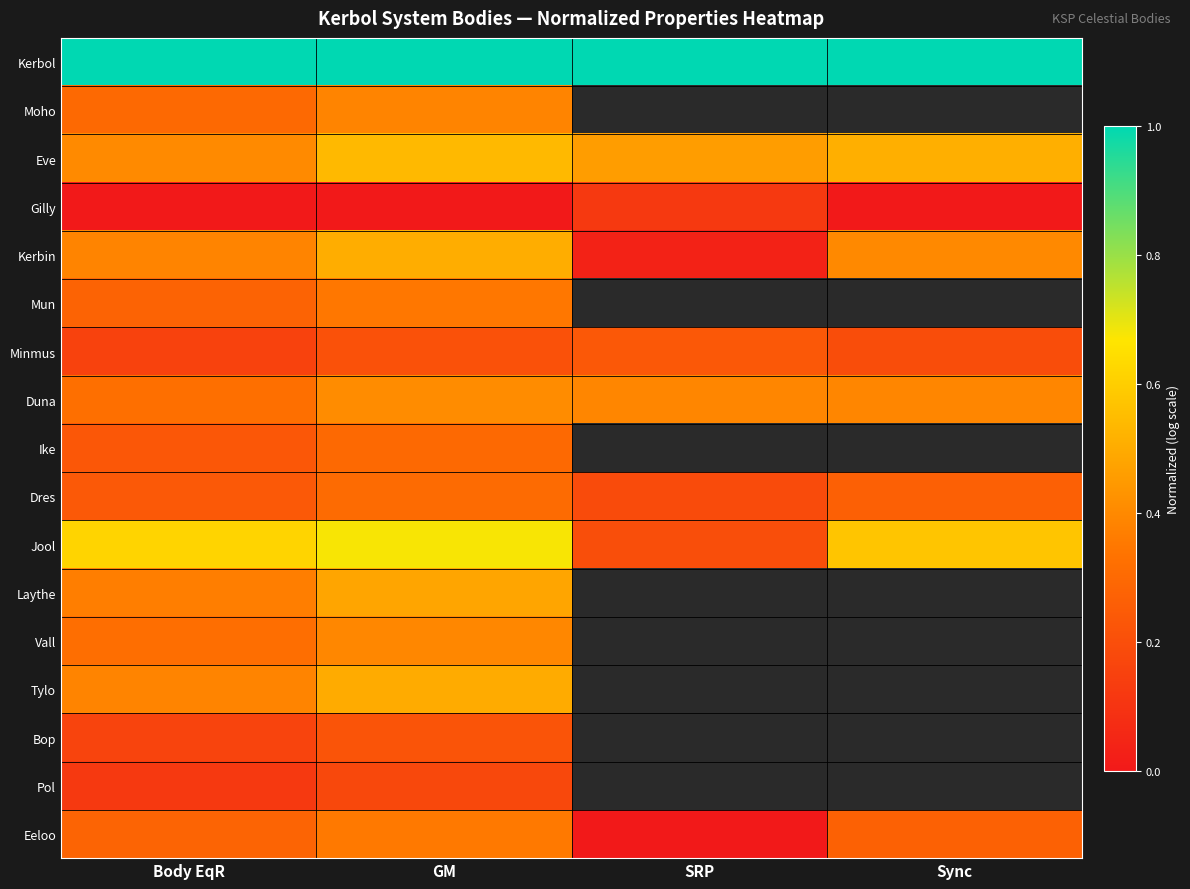

Which has a higher value, SRP or Body EqR?

SRP